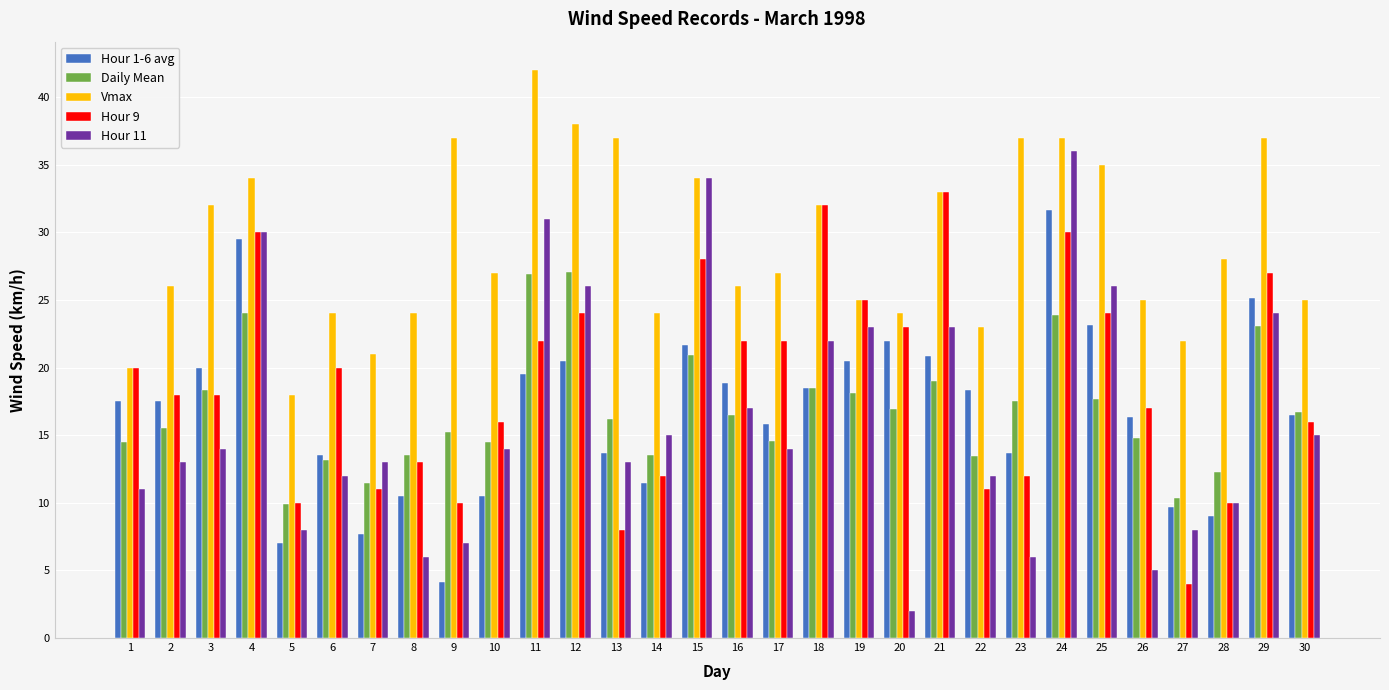

What is the maximum value for Hour 9?

33.0